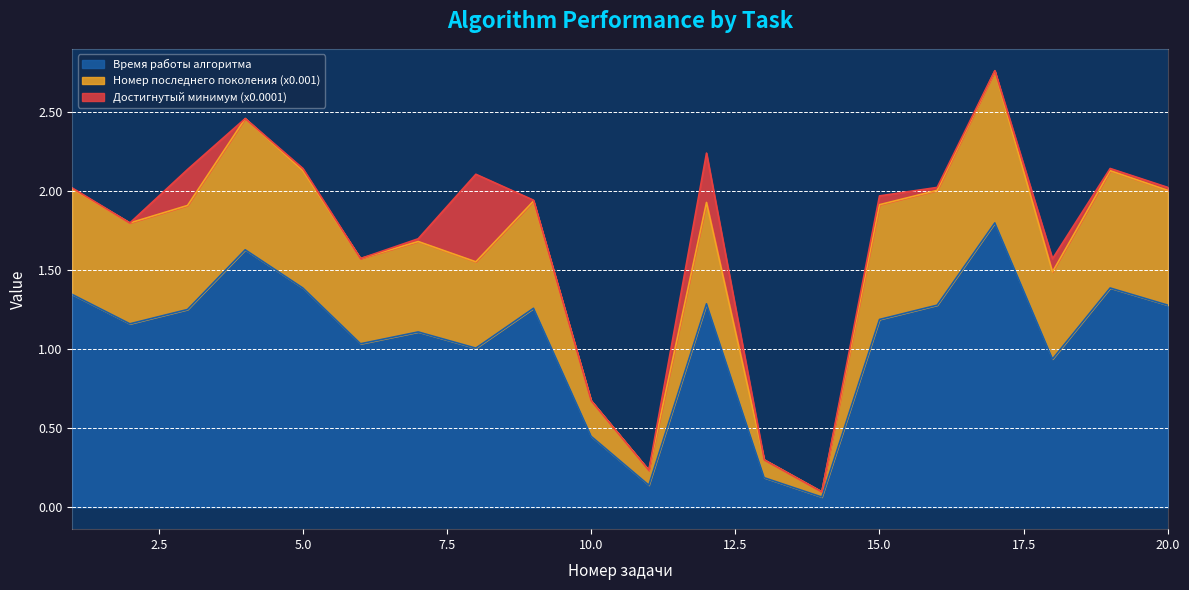

What are all the series names shown in the legend?

Время работы алгоритма, Номер последнего поколения (x0.001), Достигнутый минимум (x0.0001)